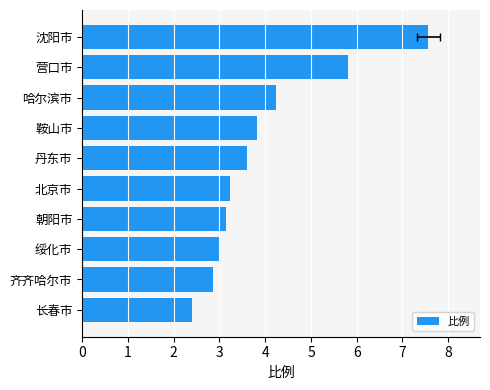

What is the difference between the maximum and second lowest values?

4.7